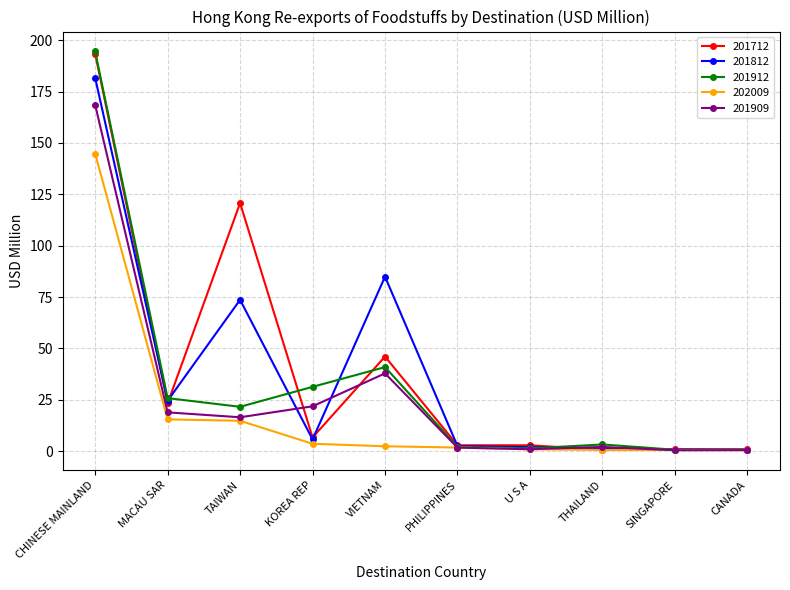

Is this an area chart (filled region under the line)?

No